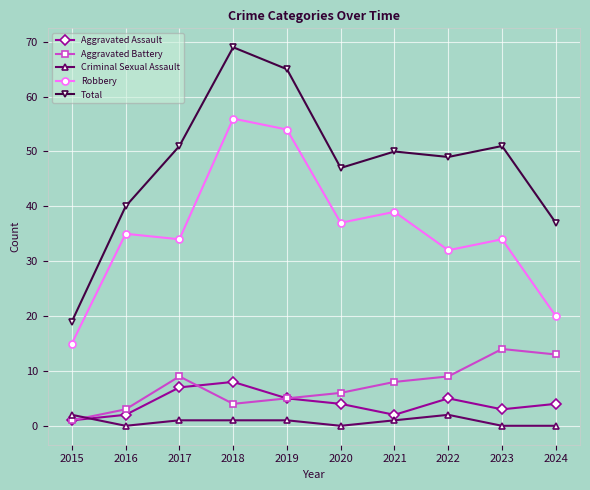

Reading left to right, what are all the values shown in this chart?

Aggravated Assault: 1	2	7	8	5	4	2	5	3	4
Aggravated Battery: 1	3	9	4	5	6	8	9	14	13
Criminal Sexual Assault: 2	0	1	1	1	0	1	2	0	0
Robbery: 15	35	34	56	54	37	39	32	34	20
Total: 19	40	51	69	65	47	50	49	51	37